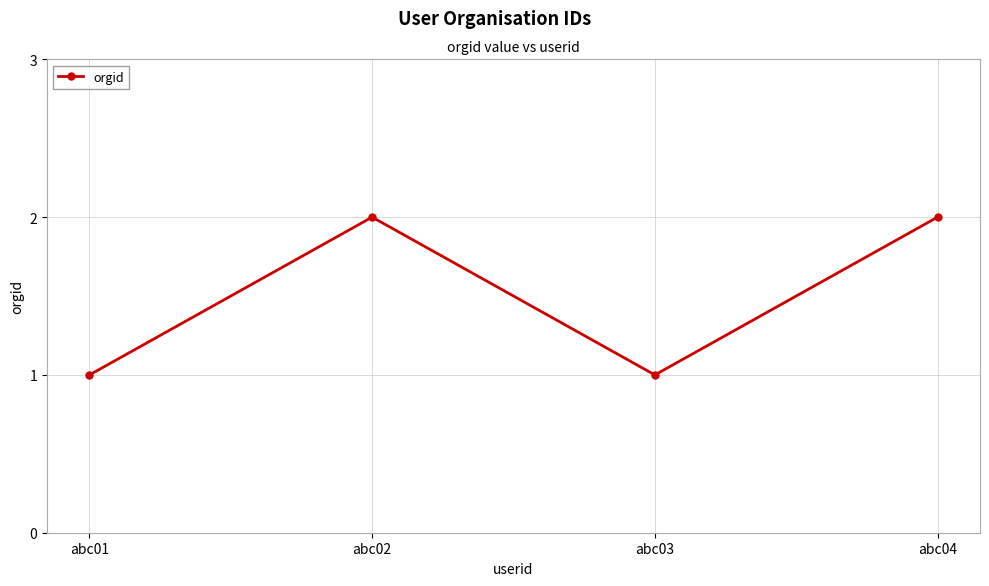

At which category does the data reach its first local peak?

abc02